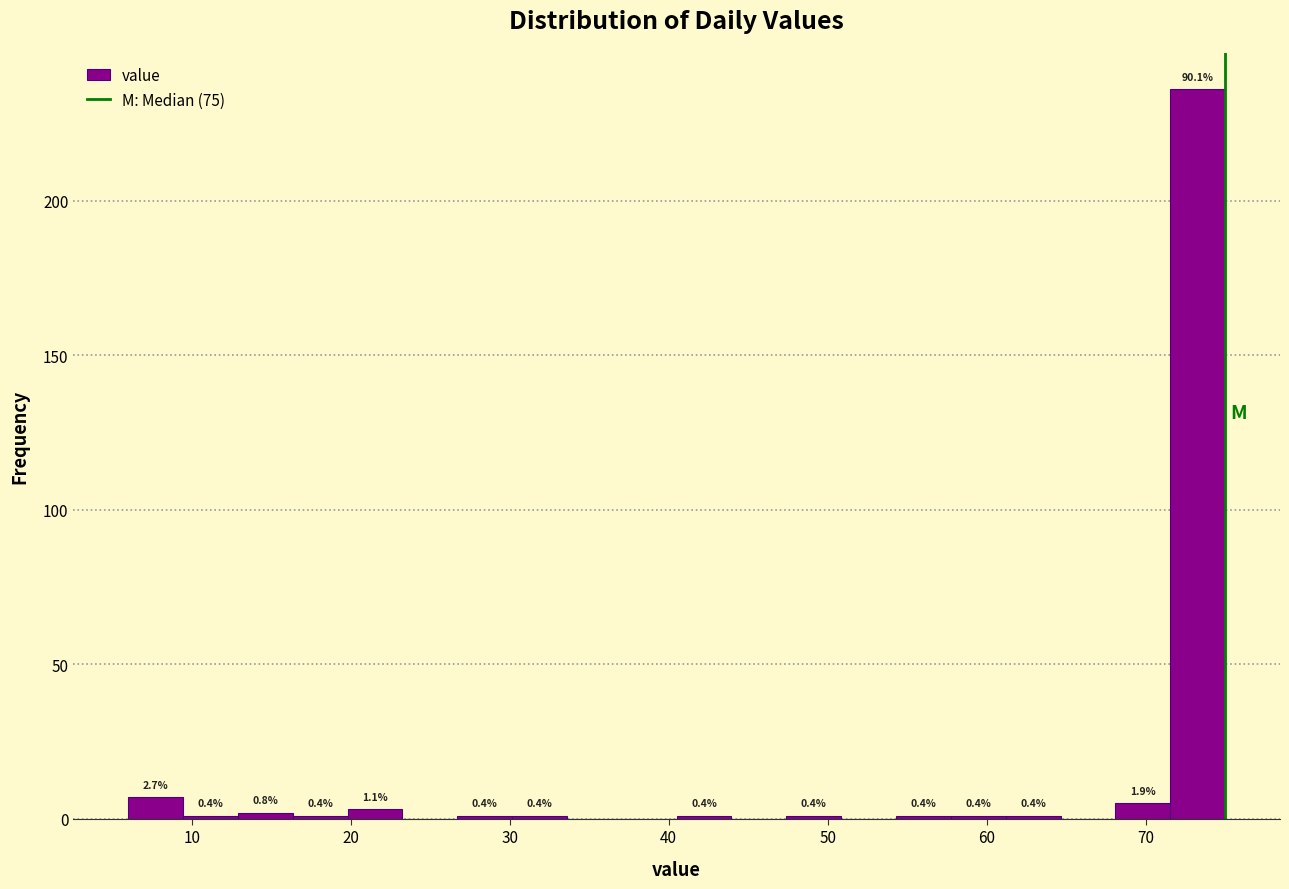

Around what value on the x-axis is the tallest bar? Give the approximate position of its centre, as read against the axis.

73